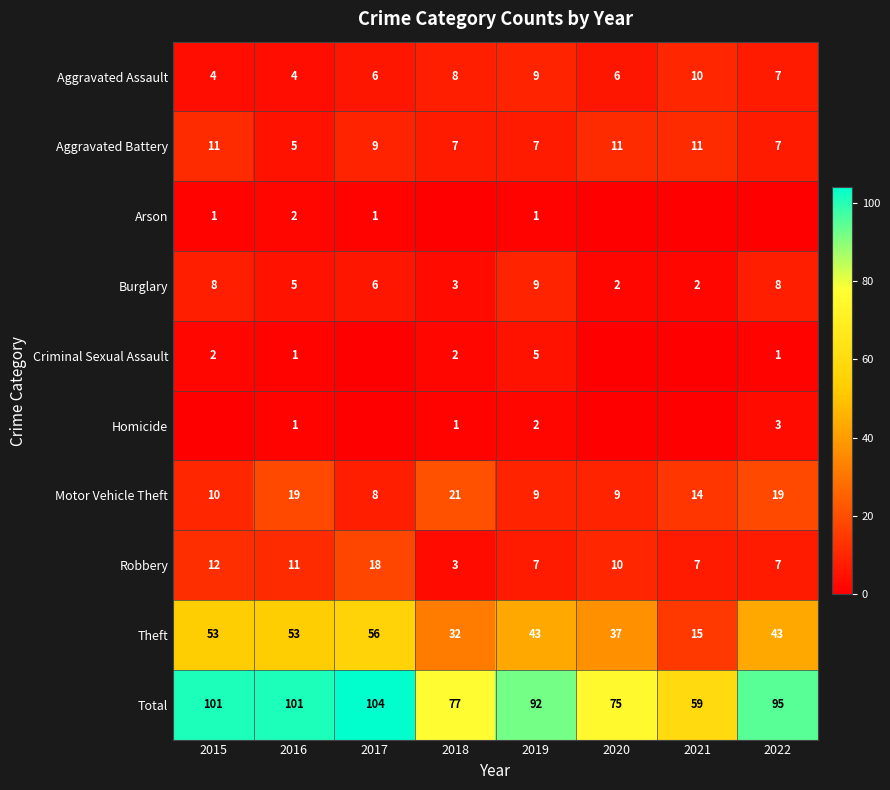

Is the value of Aggravated Battery at 2021 greater than the value of Theft at 2015?

No